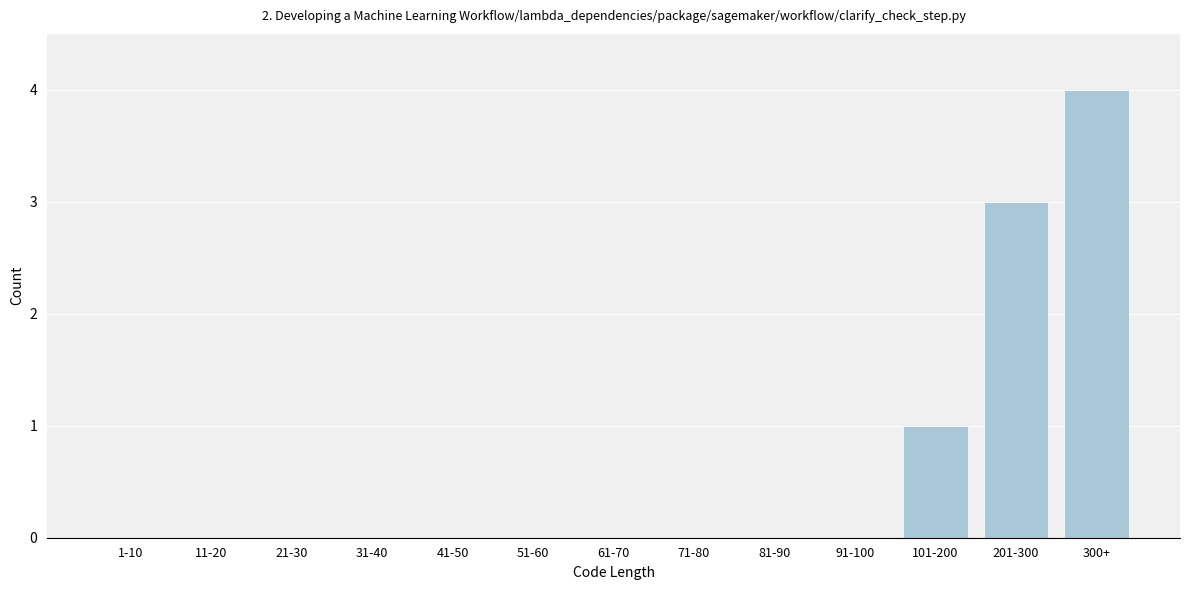

Reading left to right, what are all the values shown in this chart?

1-10=0	11-20=0	21-30=0	31-40=0	41-50=0	51-60=0	61-70=0	71-80=0	81-90=0	91-100=0	101-200=1	201-300=3	300+=4